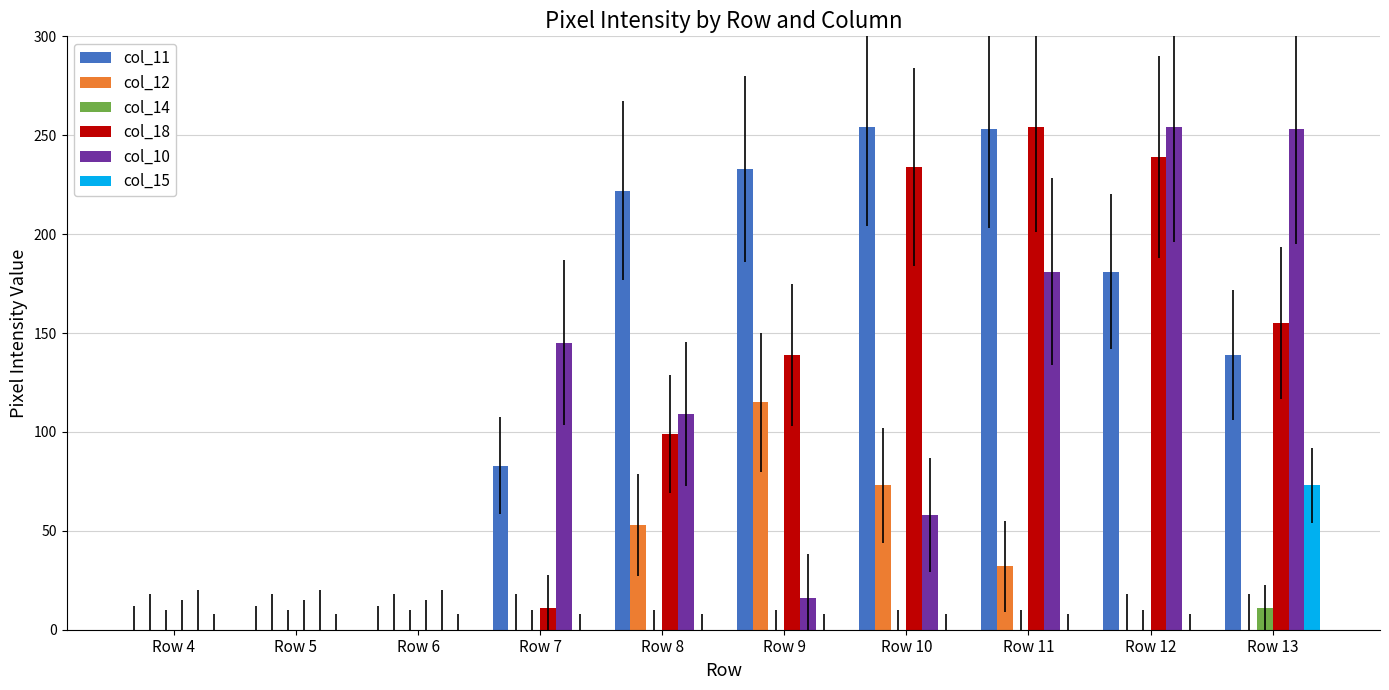

How many series are shown in this chart?

6